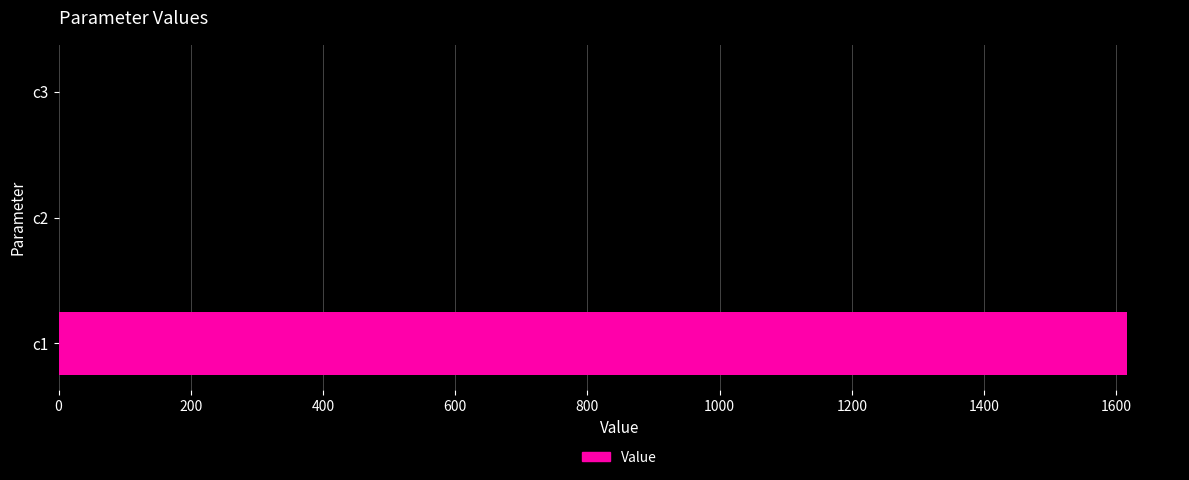

What is the average value?

538.6